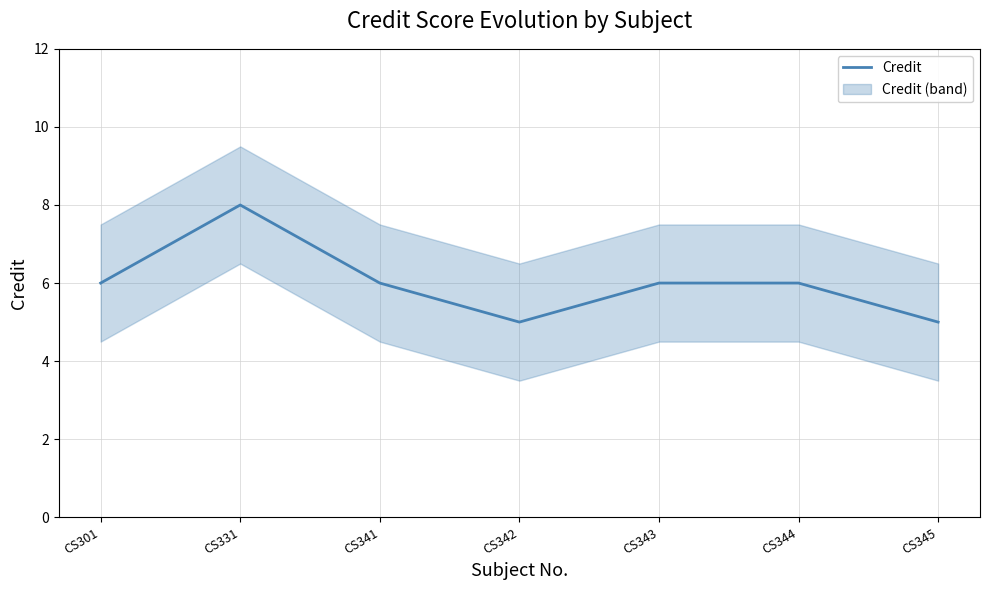

Between CS345 and CS344, which is larger?

CS344